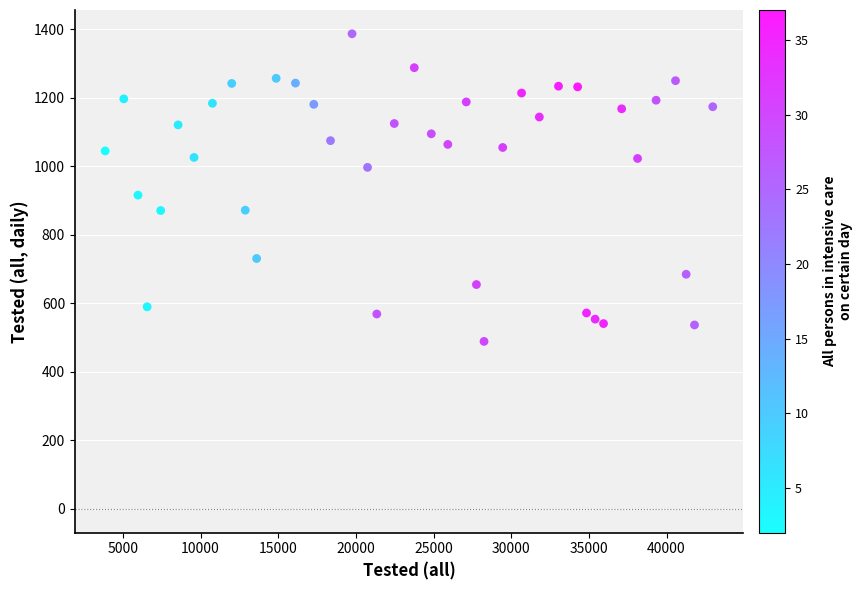

What Y value in the scatter plot is closest to 938?

916